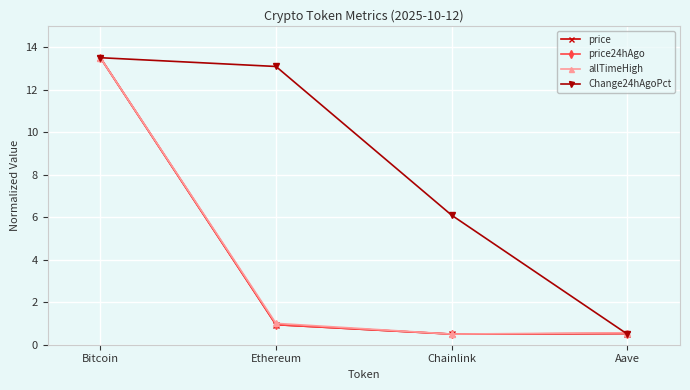

What is the value of the price24hAgo point at the 3rd from the left?

0.5